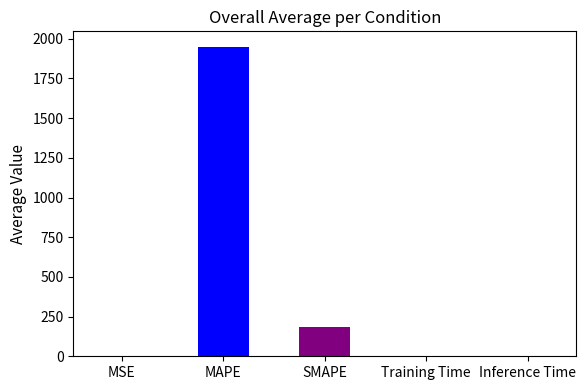

At which label is the value closest to 974?

SMAPE